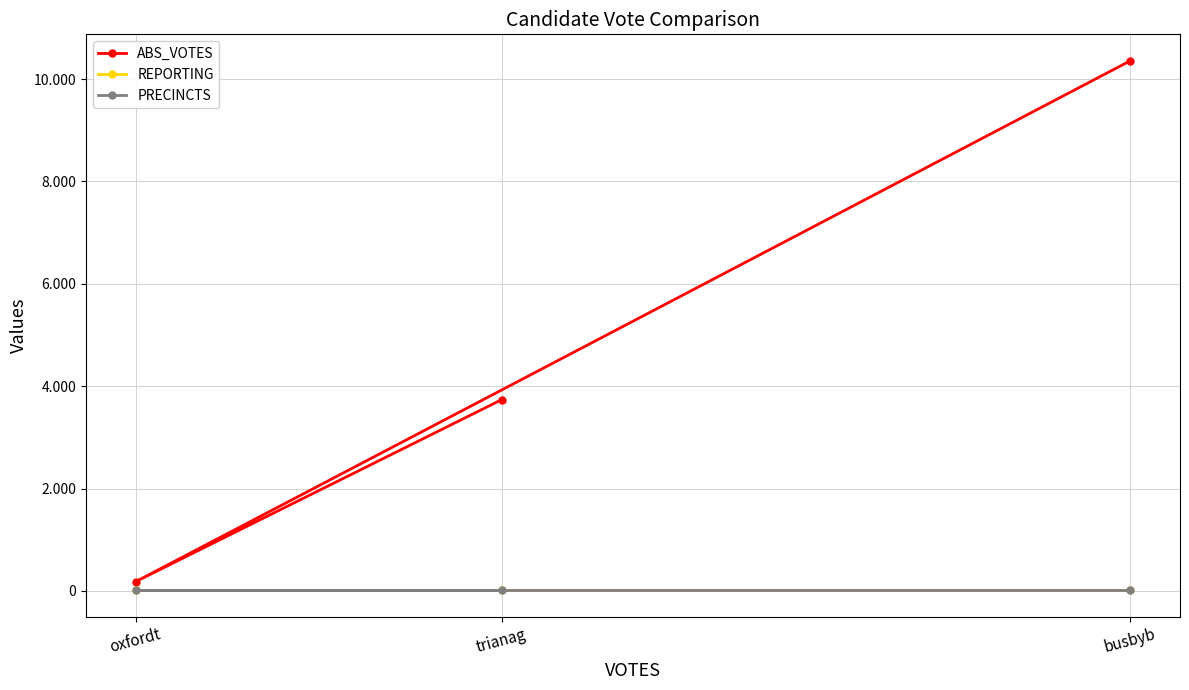

Reading left to right, list all the values displayed in this chart.

ABS_VOTES: 10357	180	3735
REPORTING: 13	13	13
PRECINCTS: 13	13	13